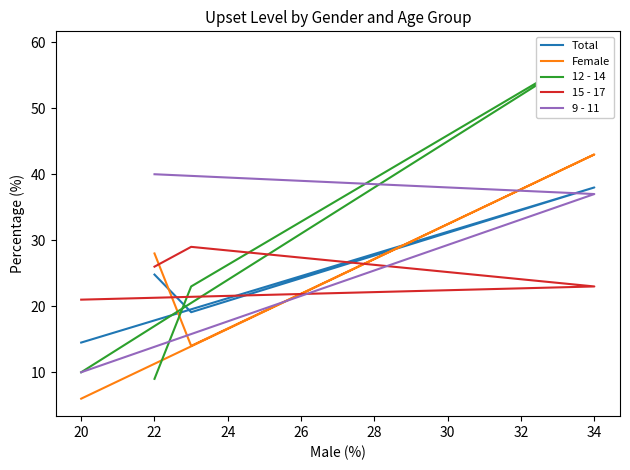

At which category does the data reach its first local peak?

34